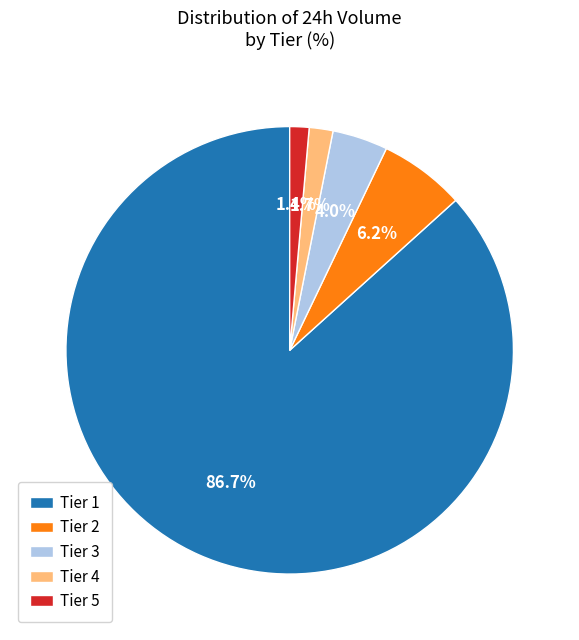

Which category has the biggest portion of the pie?

Tier 1